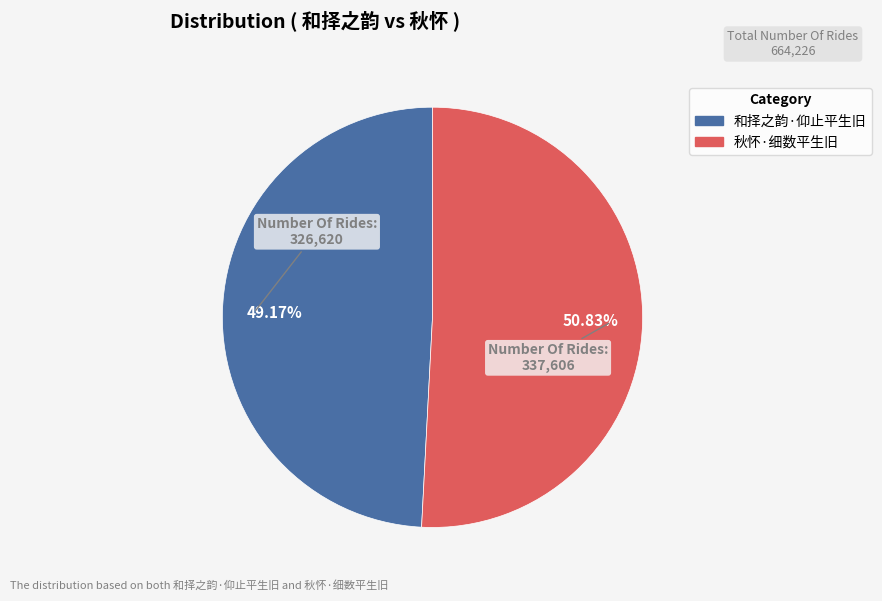

Which slice represents more than half of the pie?

秋怀·细数平生旧